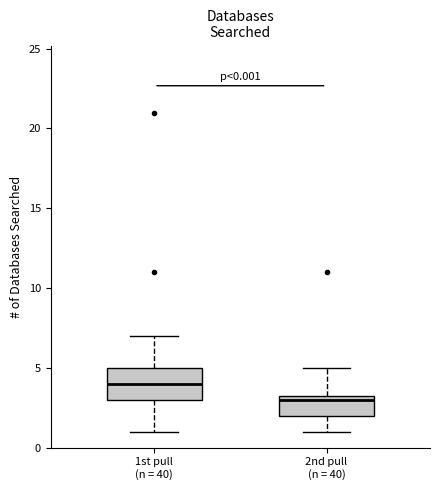

Which box is the tallest, from its lower edge to its upper edge?

1st pull (n = 40)